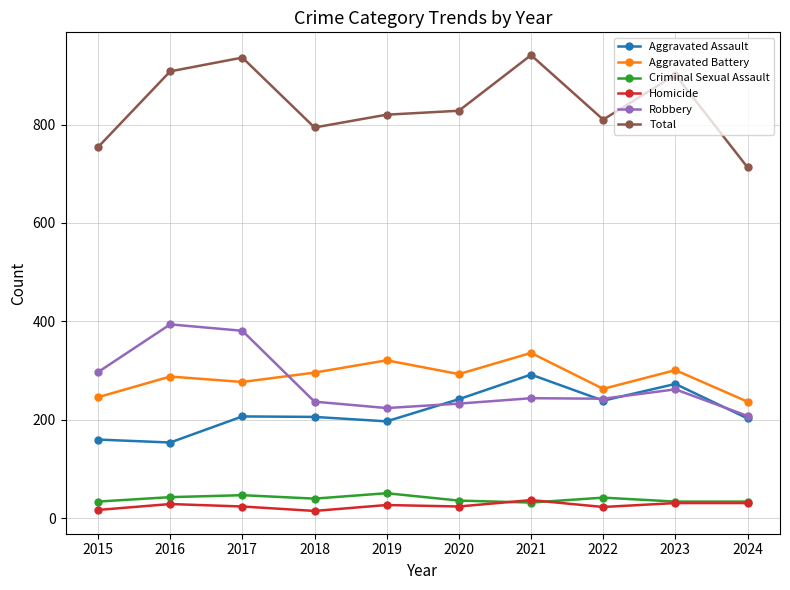

Read the Robbery value at 2018, to the nearest 10.

240